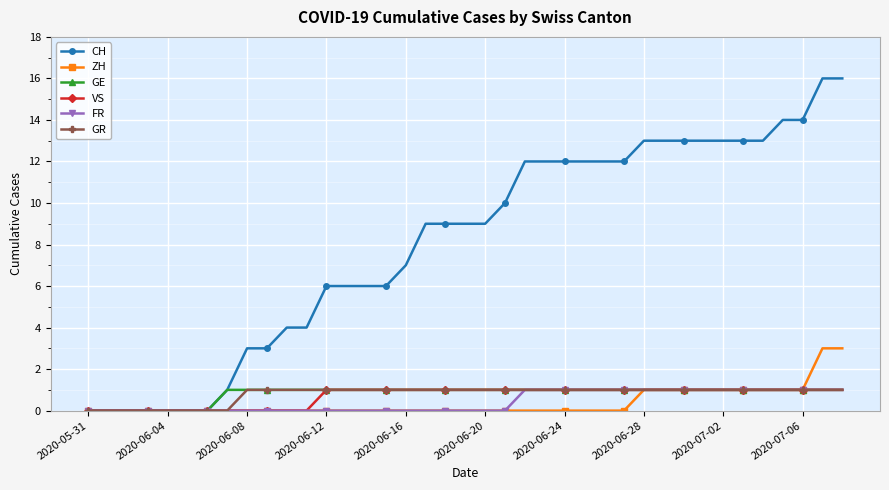

How many GR values are between 1 and 2?

31